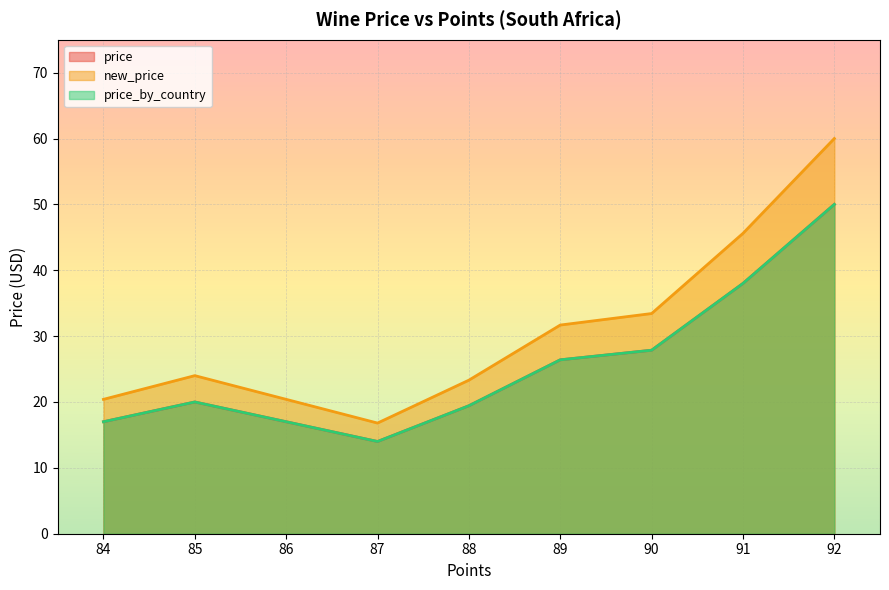

List the series in order of their peak value, highest first.

new_price, price, price_by_country